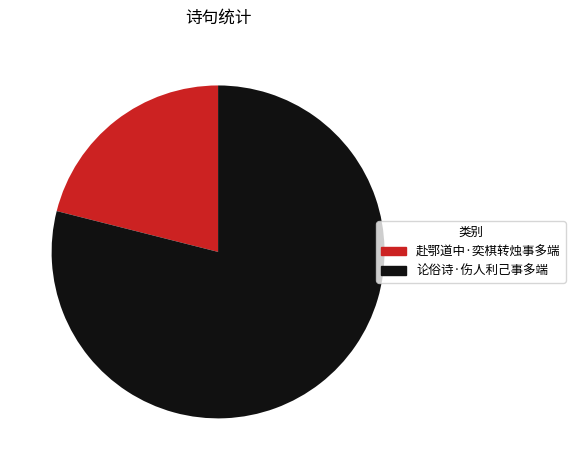

Which category accounts for the majority?

论俗诗·伤人利己事多端